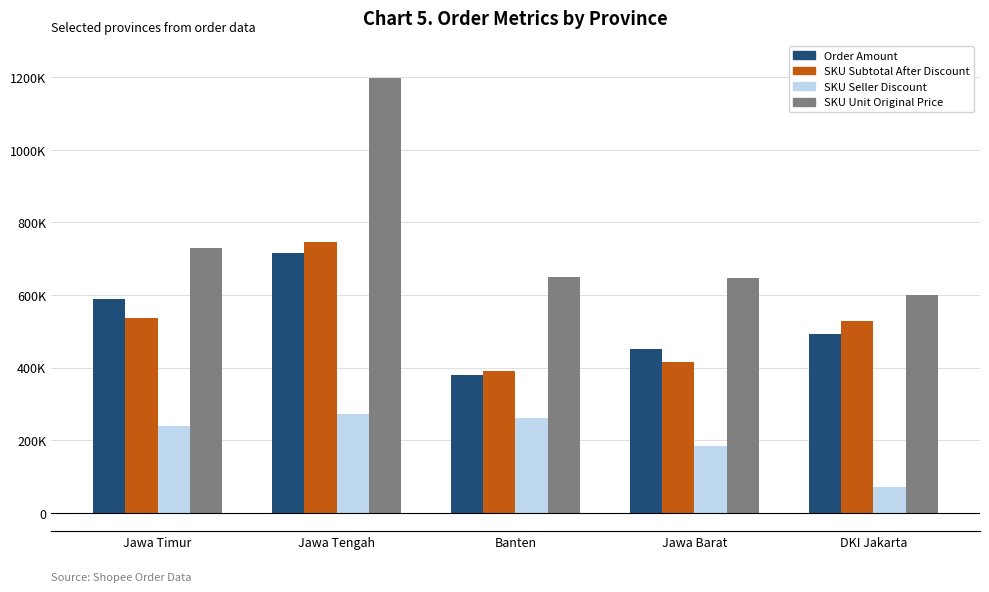

What is the total value across all series at Jawa Barat?

1696786